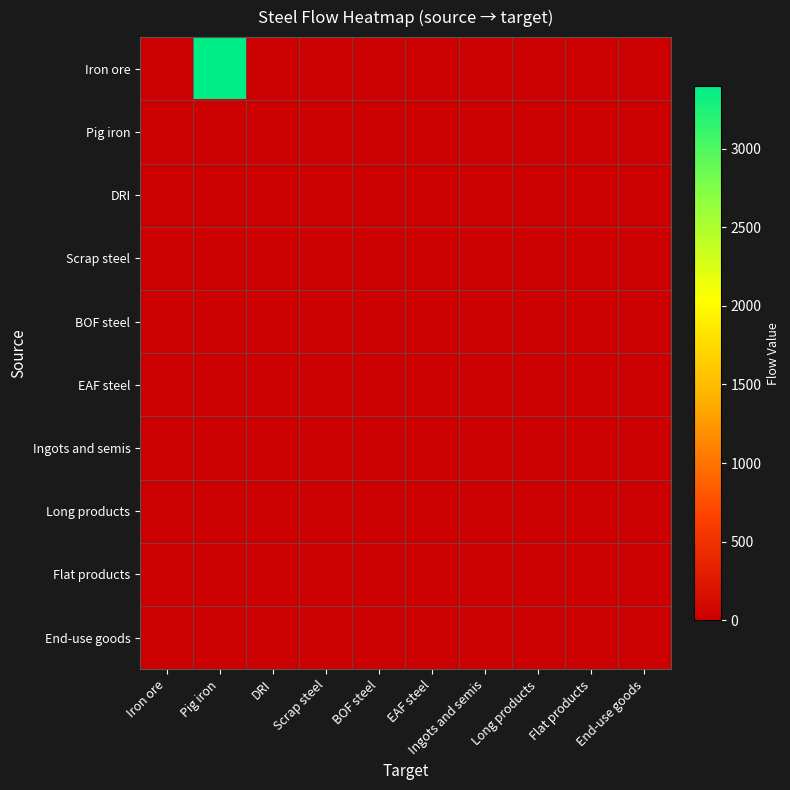

Reading left to right, transcribe all the data shown in this chart.

Iron ore: Iron ore=0.0	Pig iron=3396.9	DRI=0.0	Scrap steel=0.0	BOF steel=0.0	EAF steel=0.0	Ingots and semis=0.0	Long products=0.0	Flat products=0.0	End-use goods=0.0
Pig iron: Iron ore=0.0	Pig iron=0.0	DRI=0.0	Scrap steel=0.0	BOF steel=0.0	EAF steel=0.0	Ingots and semis=0.0	Long products=0.0	Flat products=0.0	End-use goods=0.0
DRI: Iron ore=0.0	Pig iron=0.0	DRI=0.0	Scrap steel=0.0	BOF steel=0.0	EAF steel=0.0	Ingots and semis=0.0	Long products=0.0	Flat products=0.0	End-use goods=0.0
Scrap steel: Iron ore=0.0	Pig iron=0.0	DRI=0.0	Scrap steel=0.0	BOF steel=0.0	EAF steel=0.0	Ingots and semis=0.0	Long products=0.0	Flat products=0.0	End-use goods=0.0
BOF steel: Iron ore=0.0	Pig iron=0.0	DRI=0.0	Scrap steel=0.0	BOF steel=0.0	EAF steel=0.0	Ingots and semis=0.0	Long products=0.0	Flat products=0.0	End-use goods=0.0
EAF steel: Iron ore=0.0	Pig iron=0.0	DRI=0.0	Scrap steel=0.0	BOF steel=0.0	EAF steel=0.0	Ingots and semis=0.0	Long products=0.0	Flat products=0.0	End-use goods=0.0
Ingots and semis: Iron ore=0.0	Pig iron=0.0	DRI=0.0	Scrap steel=0.0	BOF steel=0.0	EAF steel=0.0	Ingots and semis=0.0	Long products=0.0	Flat products=0.0	End-use goods=0.0
Long products: Iron ore=0.0	Pig iron=0.0	DRI=0.0	Scrap steel=0.0	BOF steel=0.0	EAF steel=0.0	Ingots and semis=0.0	Long products=0.0	Flat products=0.0	End-use goods=0.0
Flat products: Iron ore=0.0	Pig iron=0.0	DRI=0.0	Scrap steel=0.0	BOF steel=0.0	EAF steel=0.0	Ingots and semis=0.0	Long products=0.0	Flat products=0.0	End-use goods=0.0
End-use goods: Iron ore=0.0	Pig iron=0.0	DRI=0.0	Scrap steel=0.0	BOF steel=0.0	EAF steel=0.0	Ingots and semis=0.0	Long products=0.0	Flat products=0.0	End-use goods=0.0